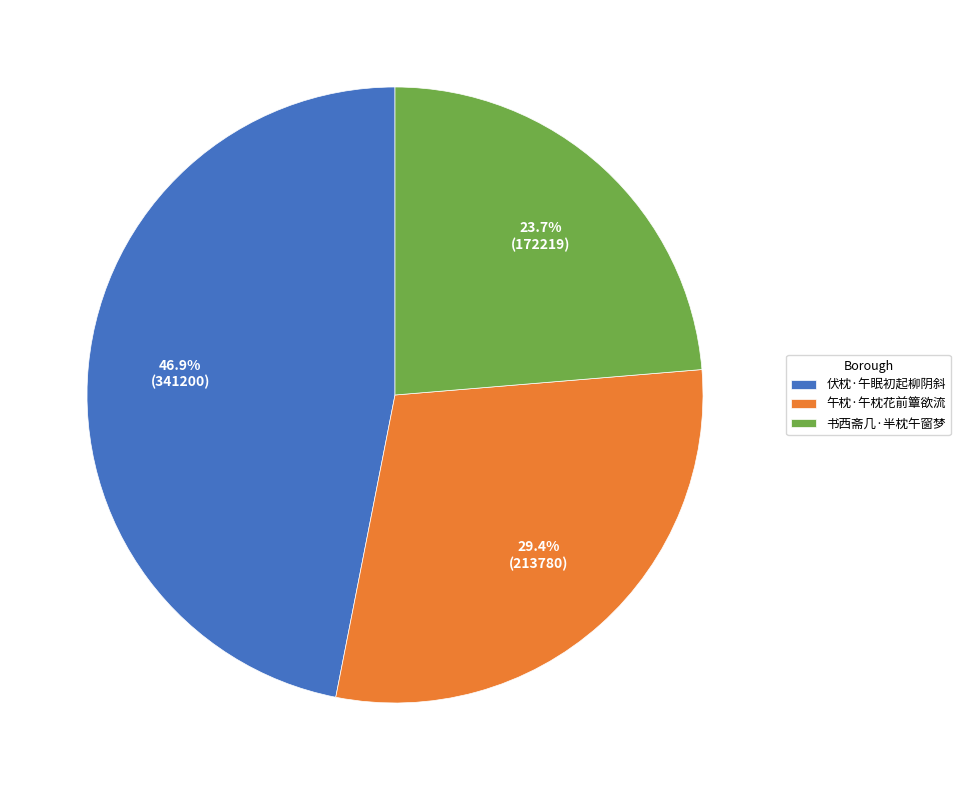

Is it true that 午枕·午枕花前簟欲流 is 29% of the pie?

True